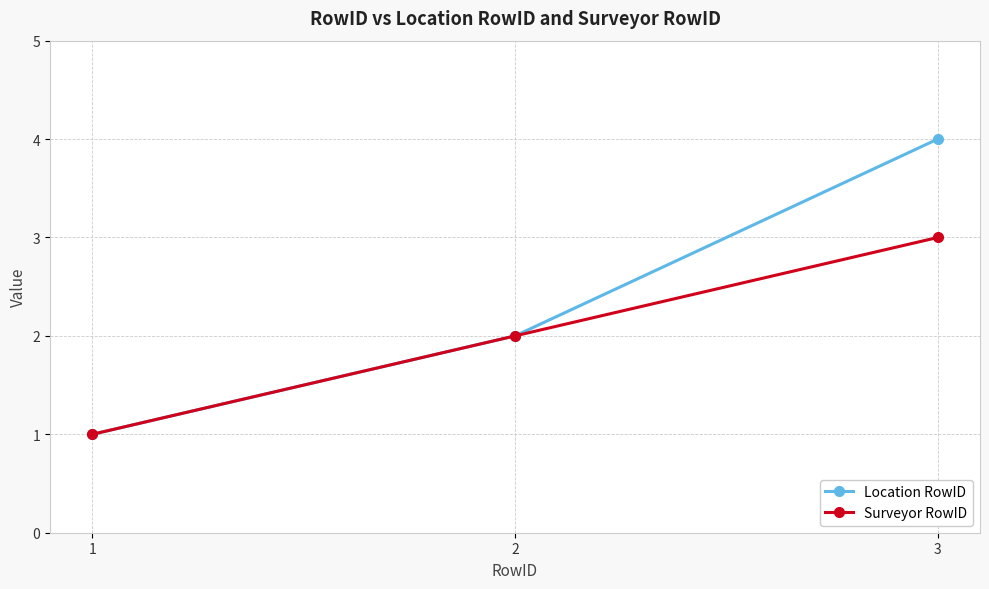

Reading left to right, what are all the values shown in this chart?

Location RowID: 1	2	4
Surveyor RowID: 1	2	3